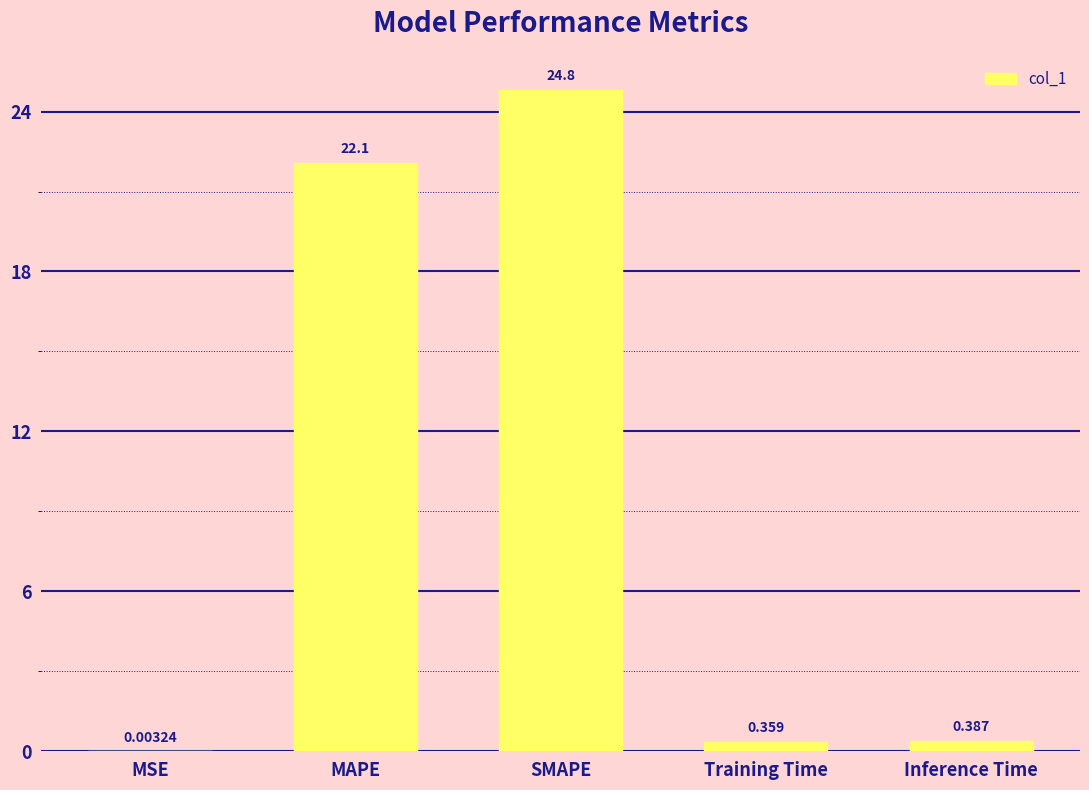

Which category has the highest value across all series?

SMAPE